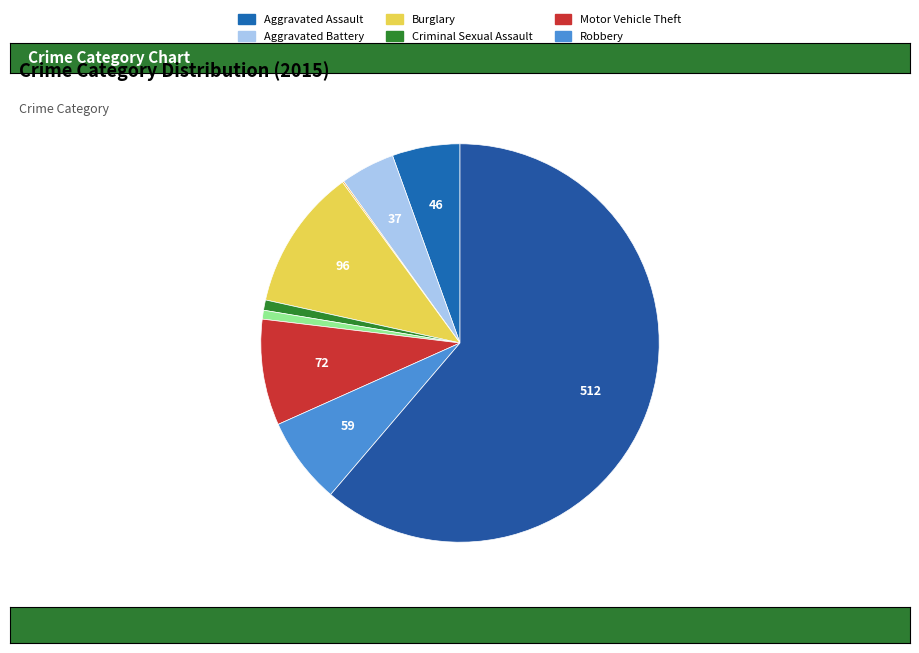

What is the majority slice?

Theft